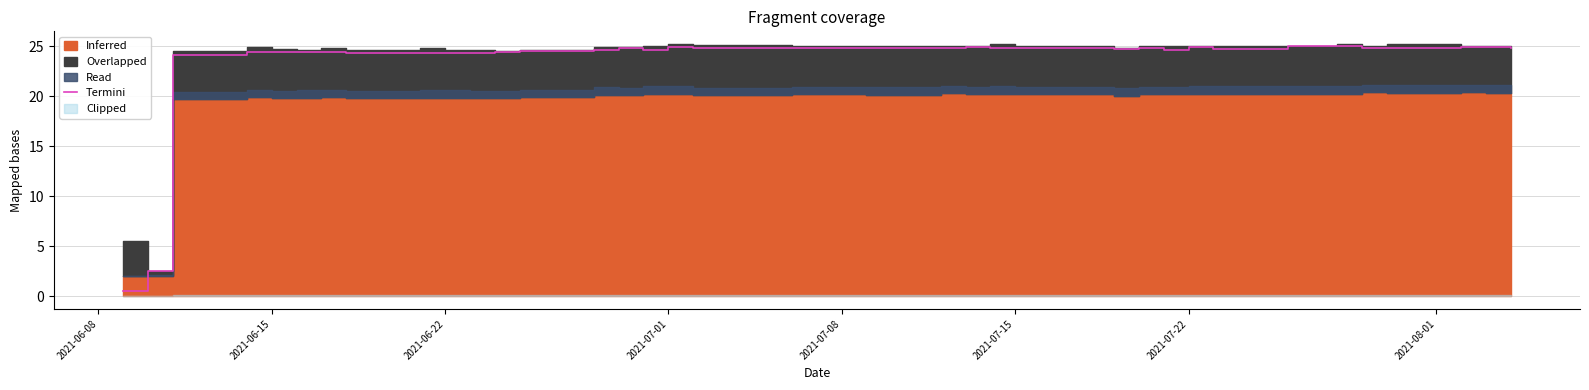

What is the value of the 23rd point from the left?

24.9